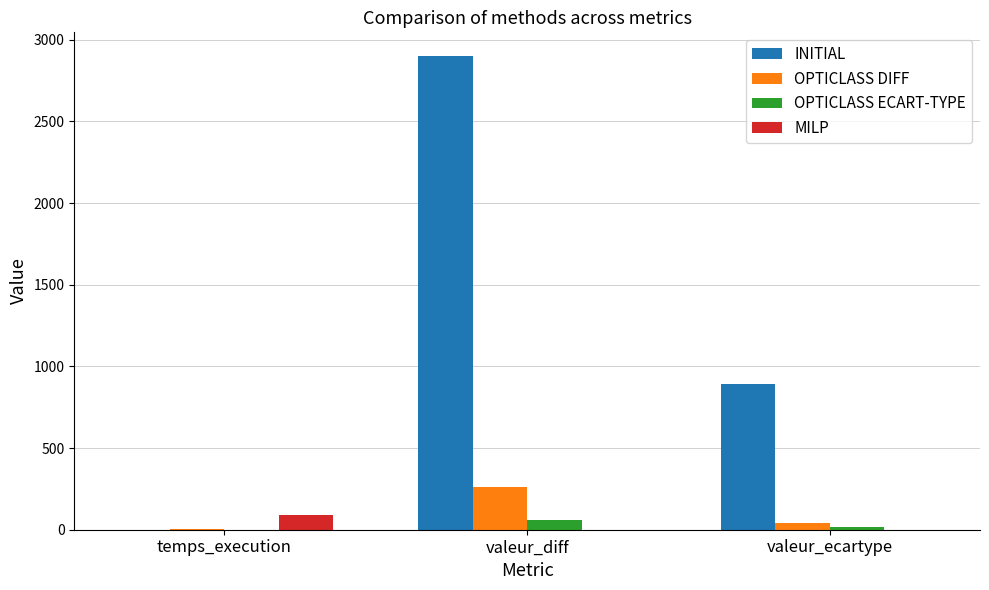

Which series has the largest total across all categories?

INITIAL